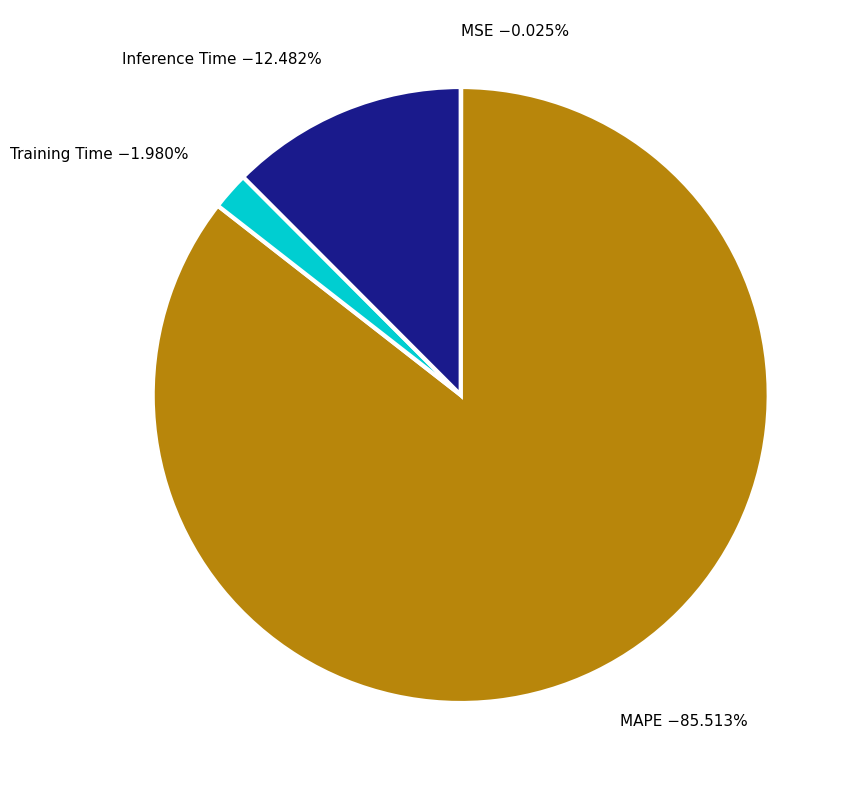

Which category has the biggest portion of the pie?

MAPE